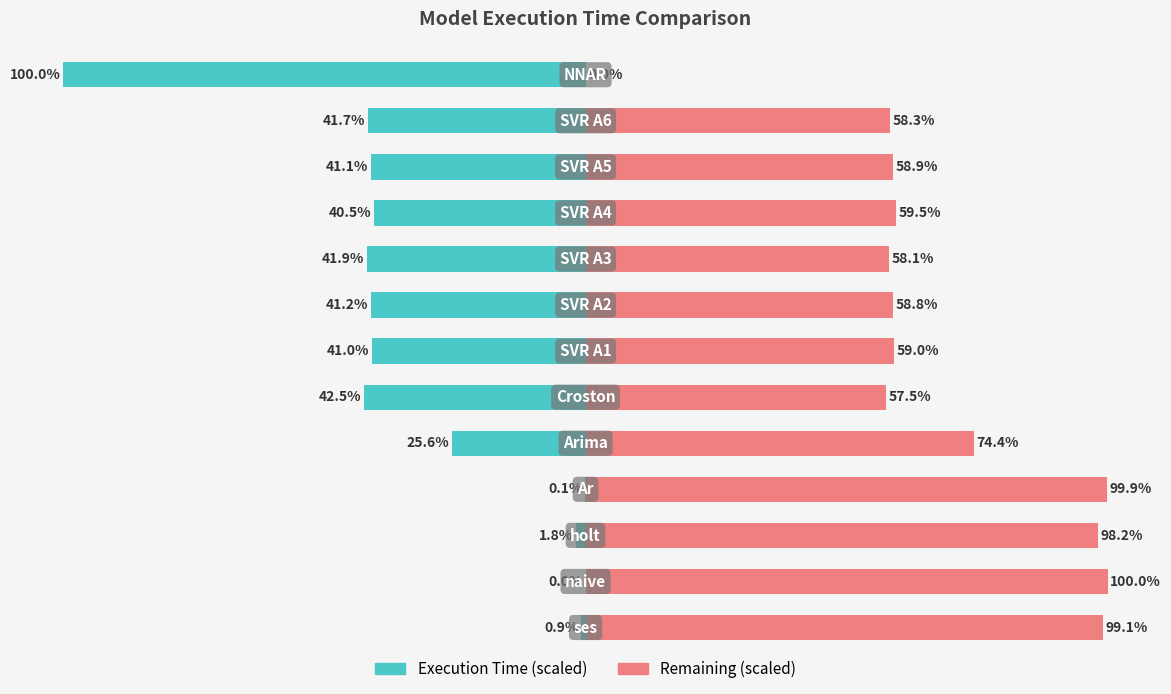

Reading left to right, list all the values displayed in this chart.

Execution Time (scaled): -0.9	0.0	-1.8	-0.1	-25.6	-42.5	-41.0	-41.2	-41.9	-40.5	-41.1	-41.7	-100.0
Remaining (scaled): 99.1	100.0	98.2	99.9	74.4	57.5	59.0	58.8	58.1	59.5	58.9	58.3	0.0